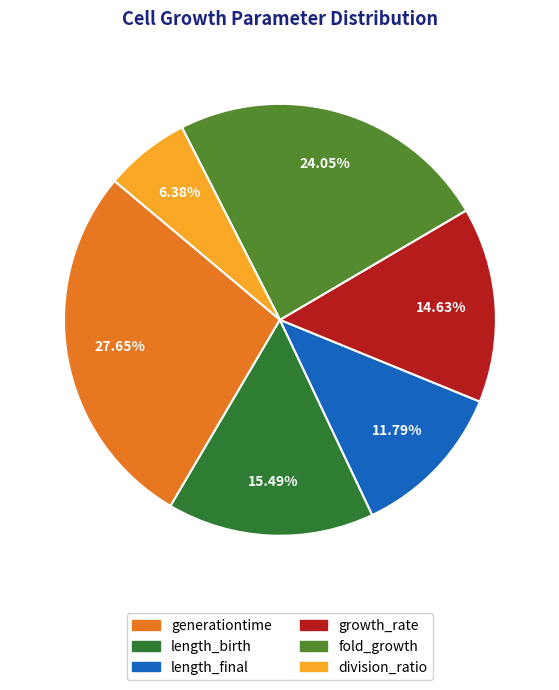

To the nearest percent, what percentage of the pie is fold_growth?

24%